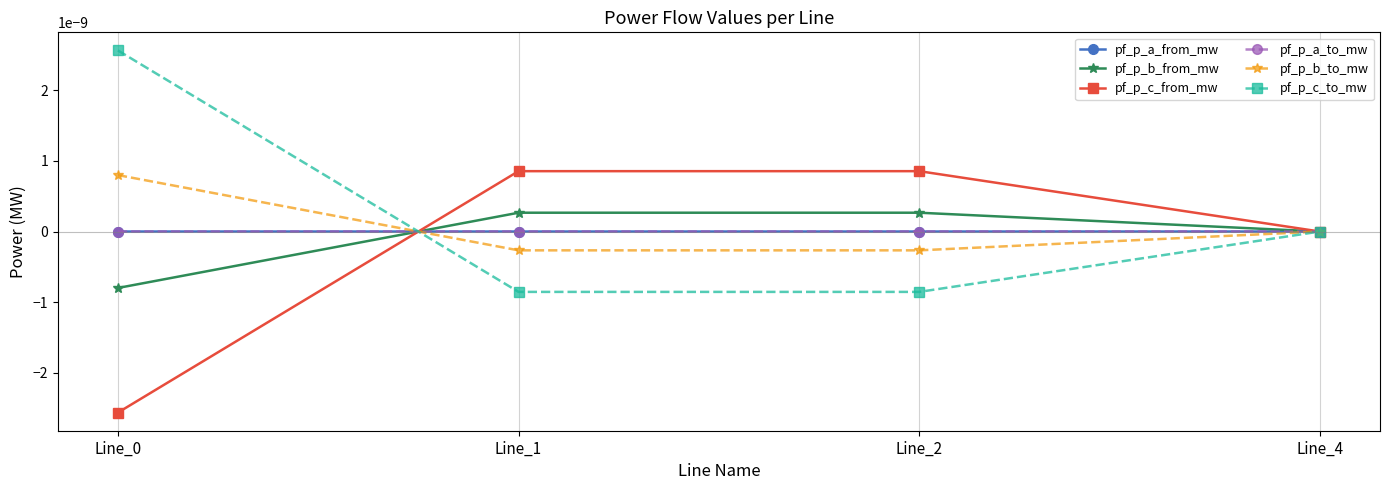

Is this an area chart (filled region under the line)?

No